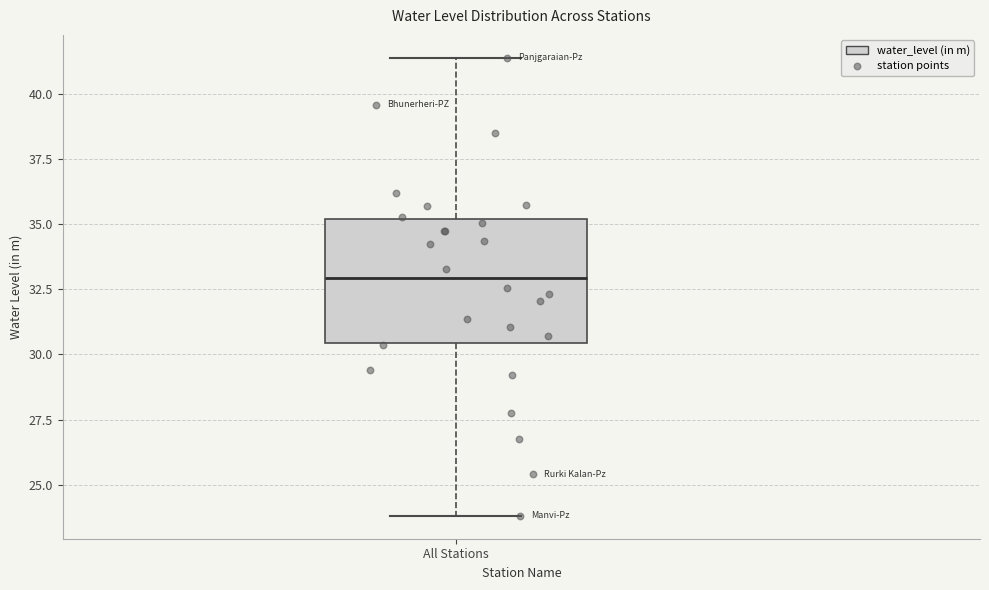

Read this box plot against the y-axis: the position of the median line, the range covered by the box, and the ends of both whiskers. The values are not printed on the chart, so give them approximately, as read against the axis.

median 33.0, box 30.5 to 35.0, whiskers 24.0 to 41.5